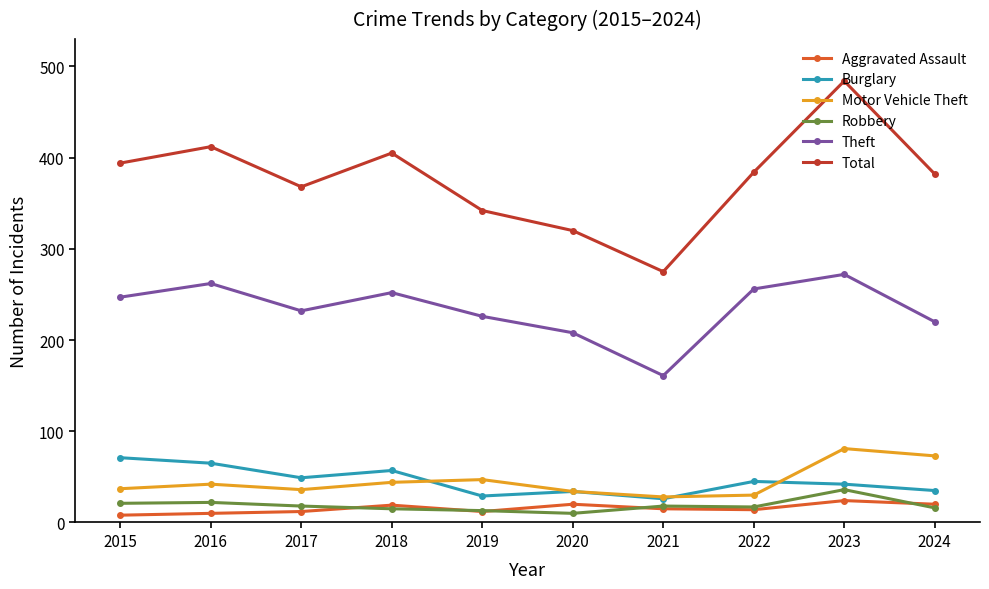

Which series has the widest spread of values?

Total